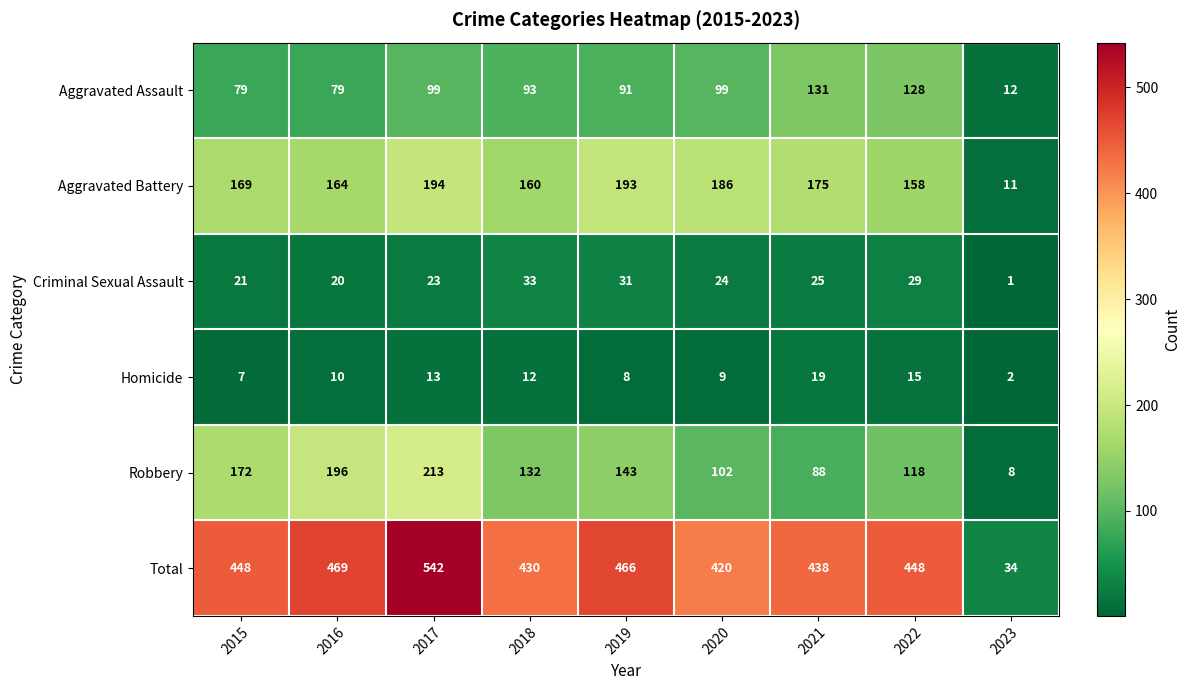

Which series has the widest spread of values?

Total